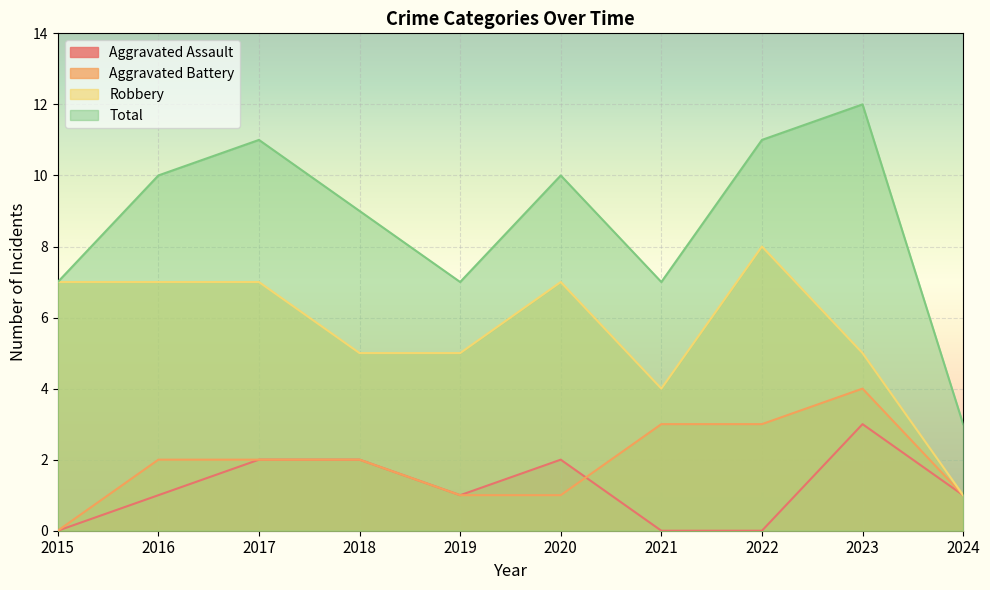

Where is the first local maximum for Aggravated Battery?

2023